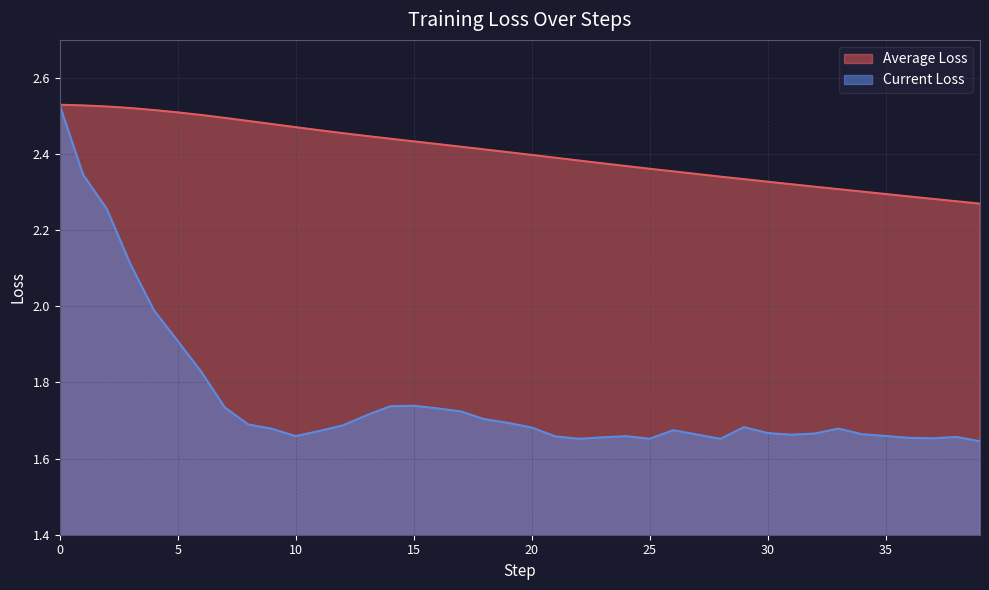

Rank the series by their average value, from lowest to highest.

Current Loss, Average Loss